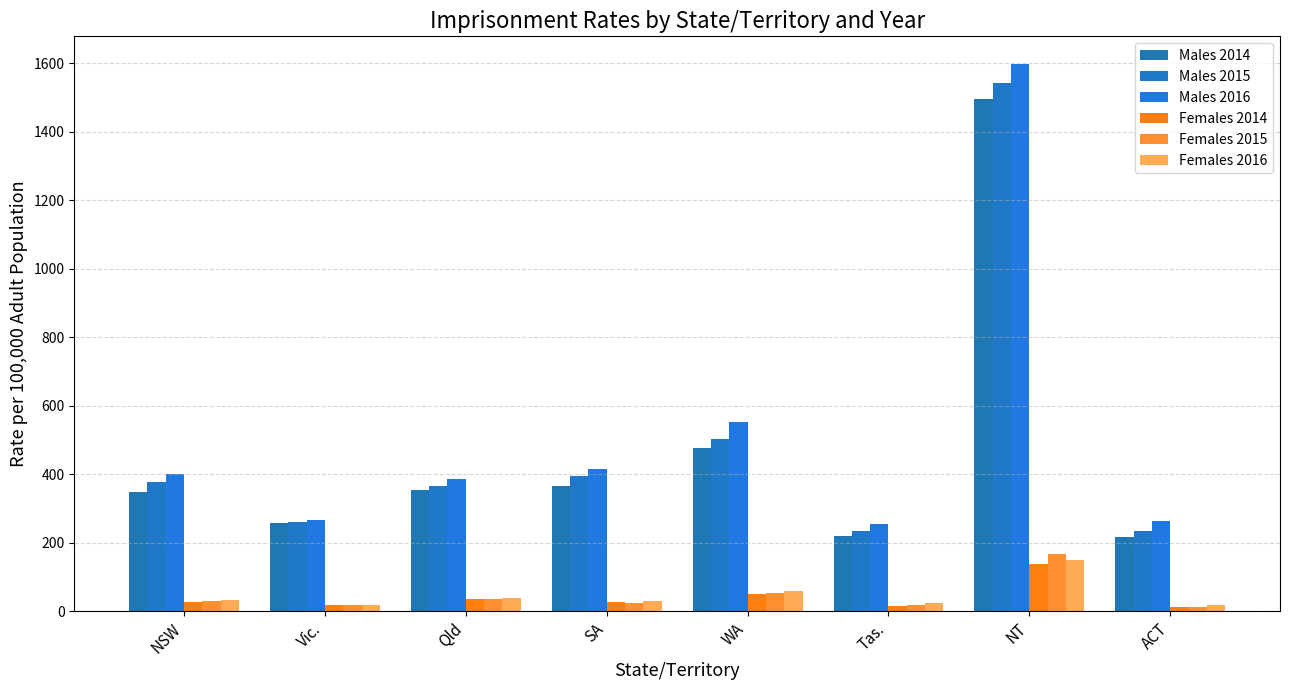

The value of Males 2015 at WA is 333.6. True or false?

False